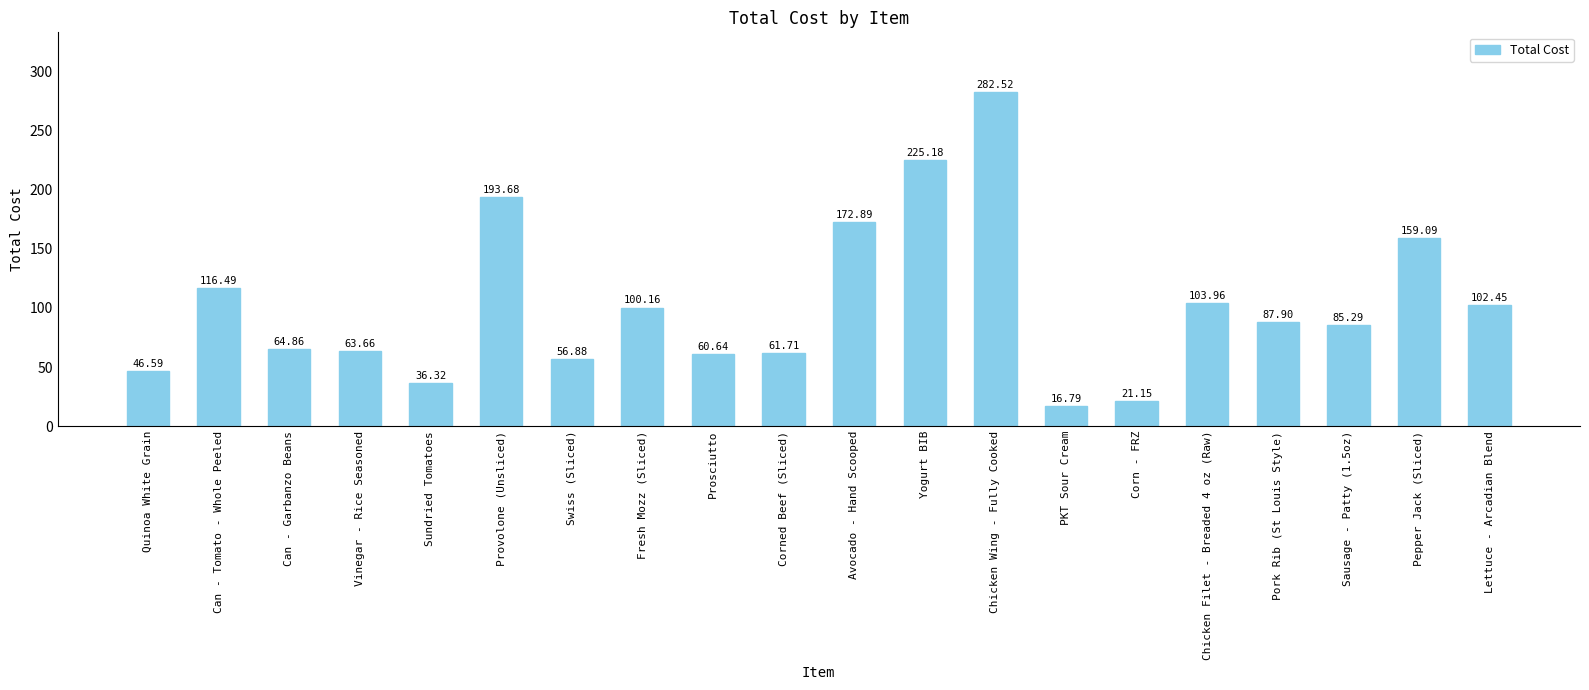

What is the label of the 4th bar from the left?

Vinegar - Rice Seasoned